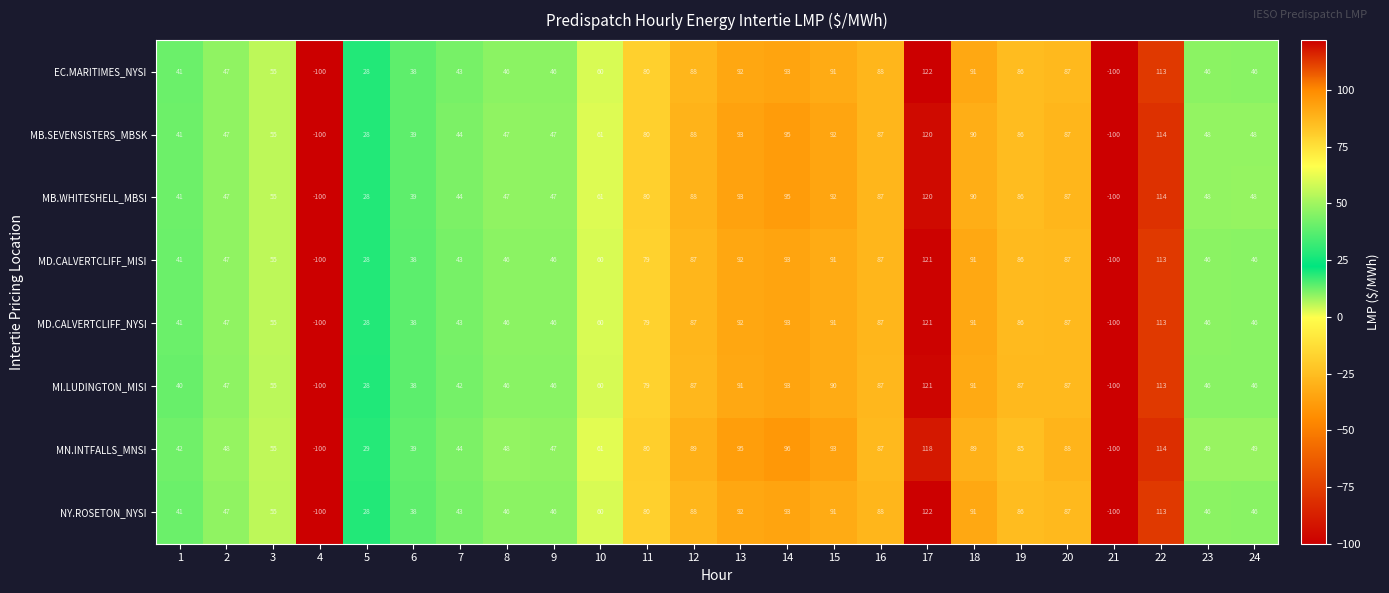

The MI.LUDINGTON_MISI series shows 46 at 9. True or false?

True